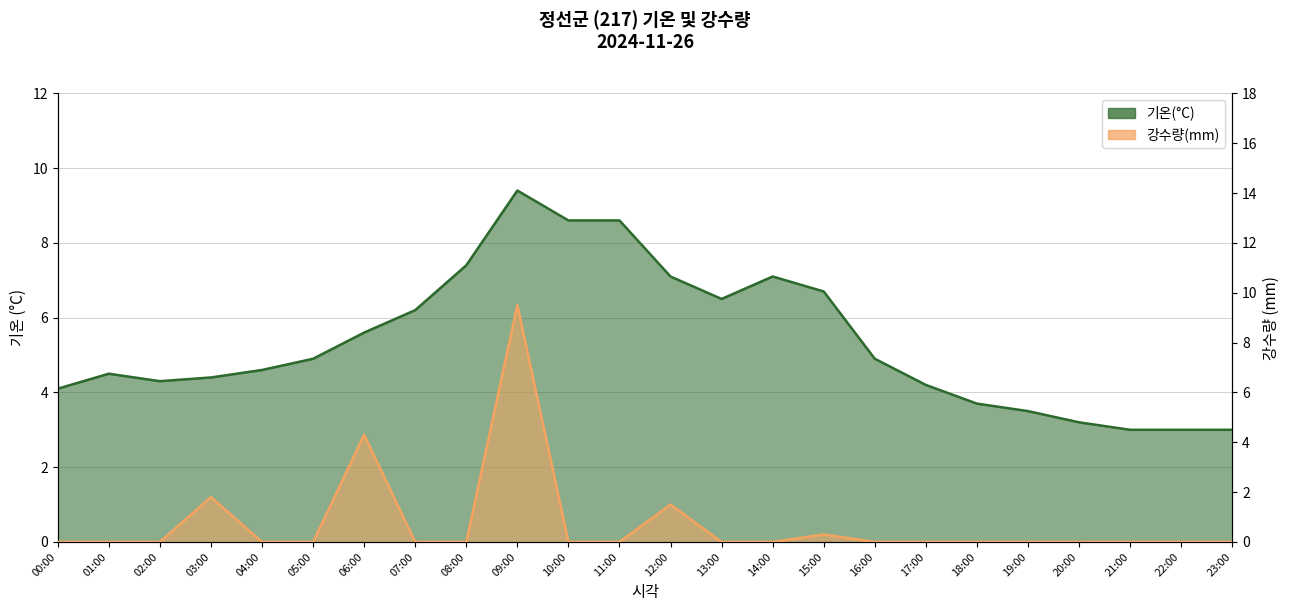

What is the sum of the 기온(°C) values at 12:00 and 11:00?

15.7